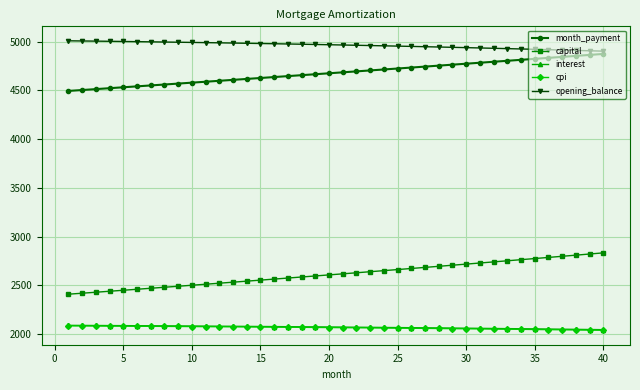

What is the sum of all interest values?

82744.7